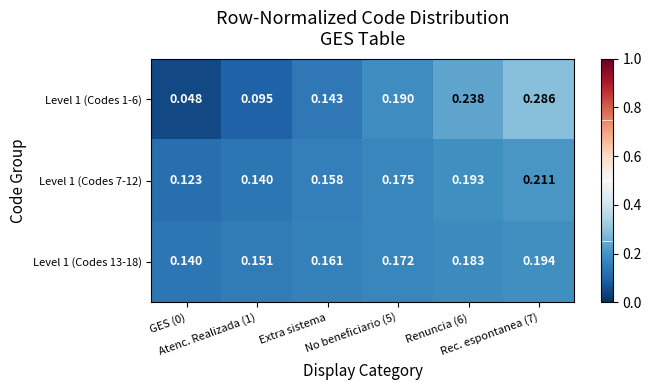

List the series in order of their peak value, highest first.

Level 1 (Codes 1-6), Level 1 (Codes 7-12), Level 1 (Codes 13-18)